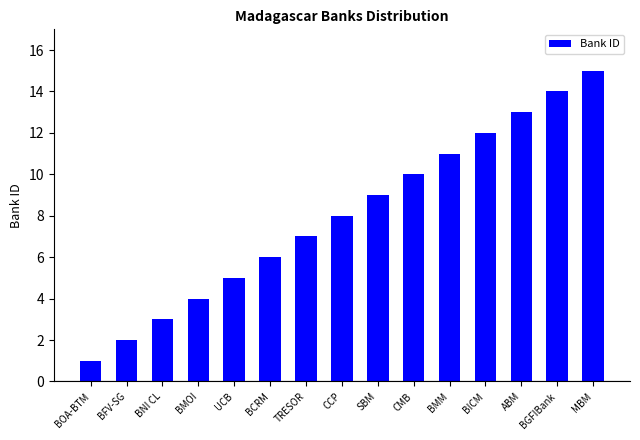

What is the smallest value displayed?

1